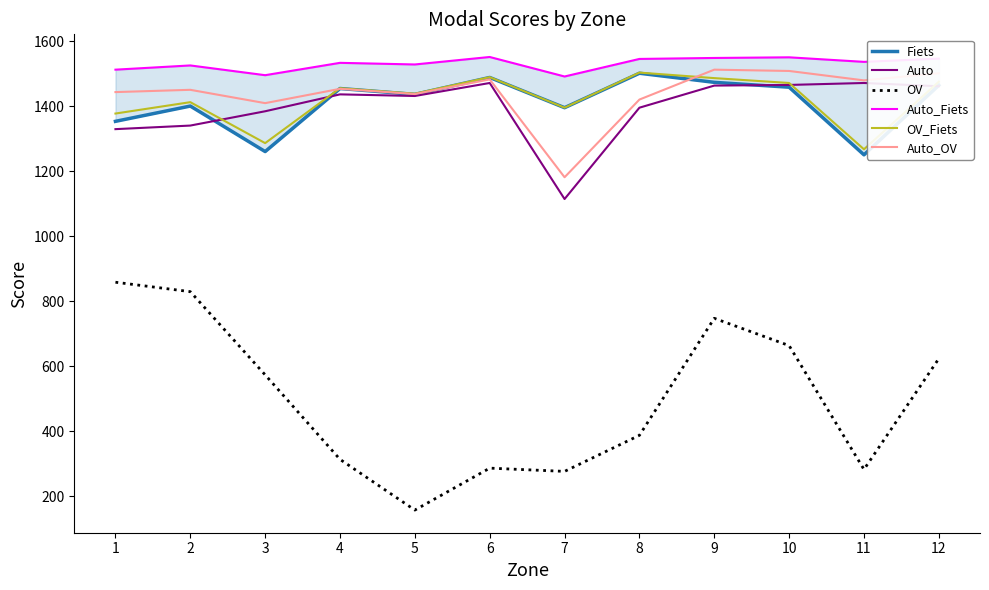

What is the average value of the Auto_Fiets series?

1531